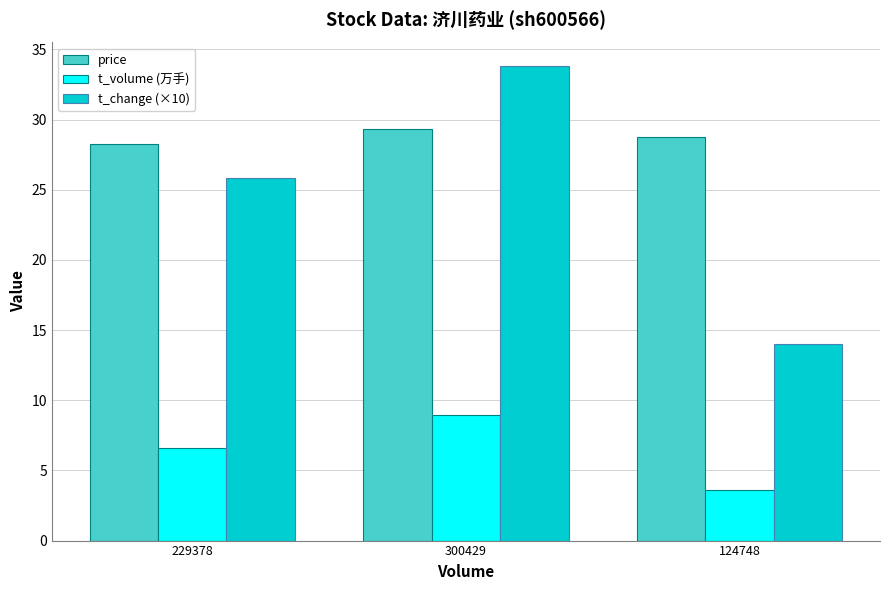

List the series in order of their peak value, highest first.

t_change (×10), price, t_volume (万手)